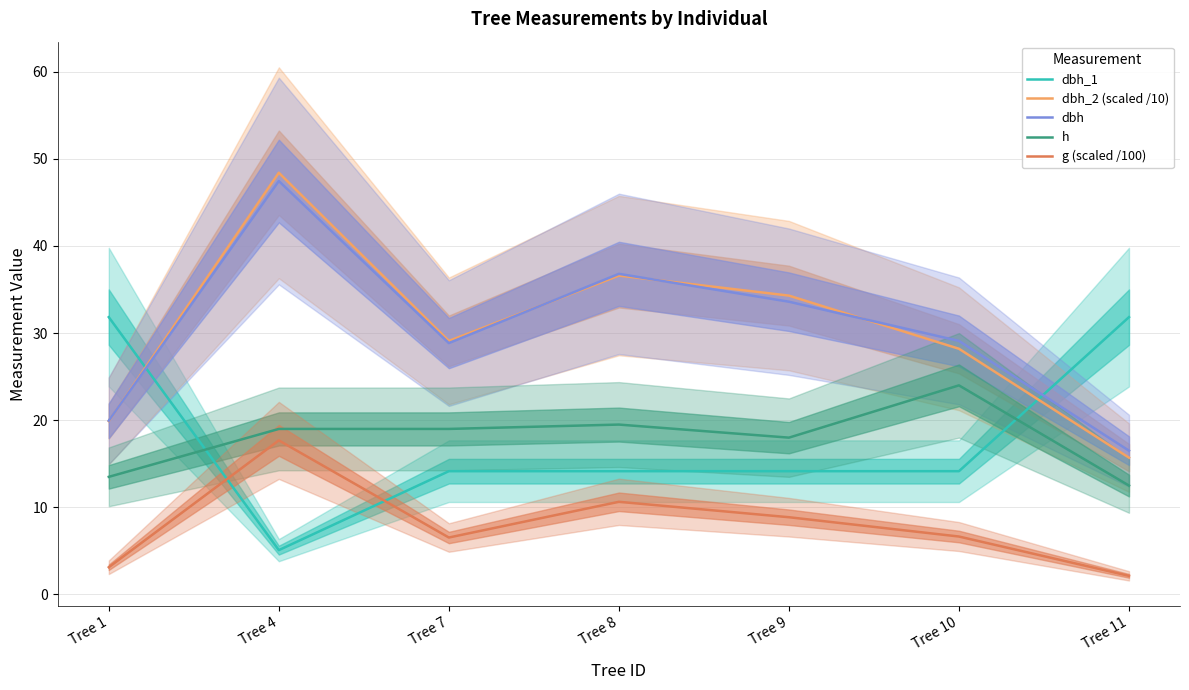

Reading right to left, extract all data points from this chart.

dbh_1: 31.8	14.2	14.2	14.2	14.2	5.1	31.8
dbh_2 (scaled /10): 15.7	28.2	34.3	36.6	29.1	48.4	19.9
dbh: 16.5	29.1	33.6	36.8	28.9	47.5	19.9
h: 12.5	24.0	18.0	19.5	19.0	19.0	13.5
g (scaled /100): 2.1	6.7	8.9	10.6	6.5	17.7	3.1